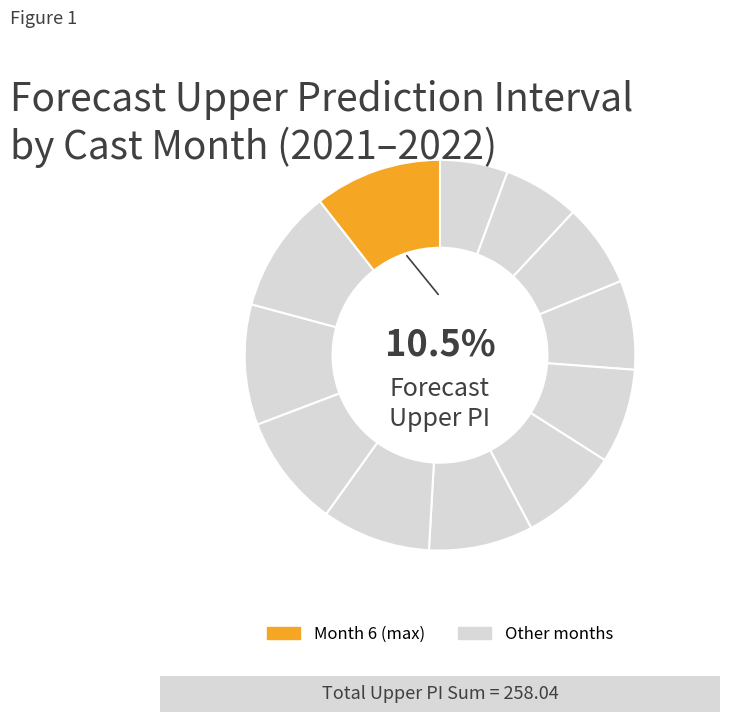

The 1 slice represents 18% of the pie. True or false?

False